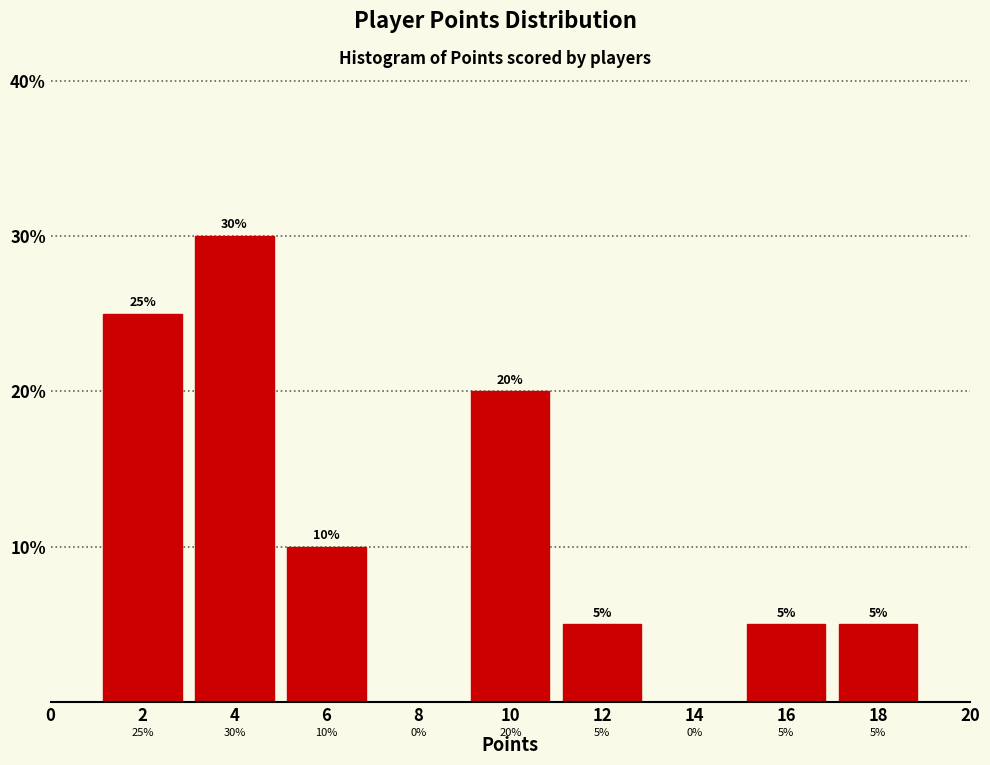

What is the height of the bar covering 3 to 5 on the x-axis?

30